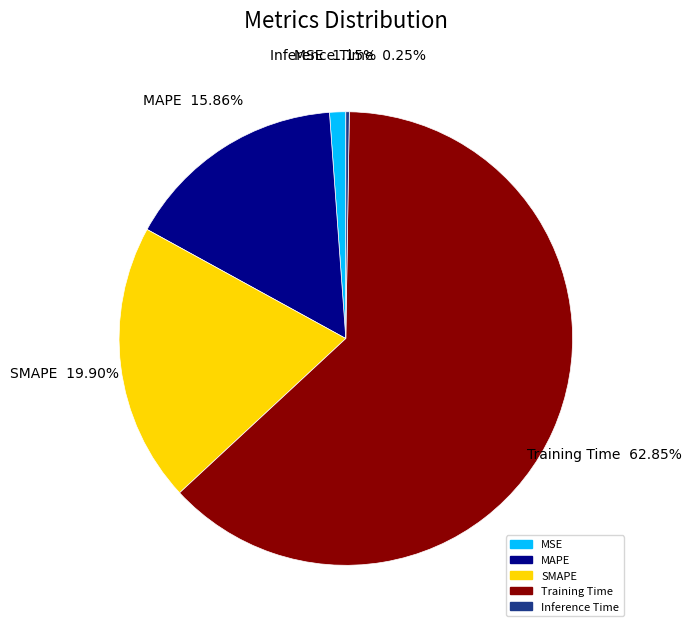

What percentage is NOT represented by MAPE?

84.1%